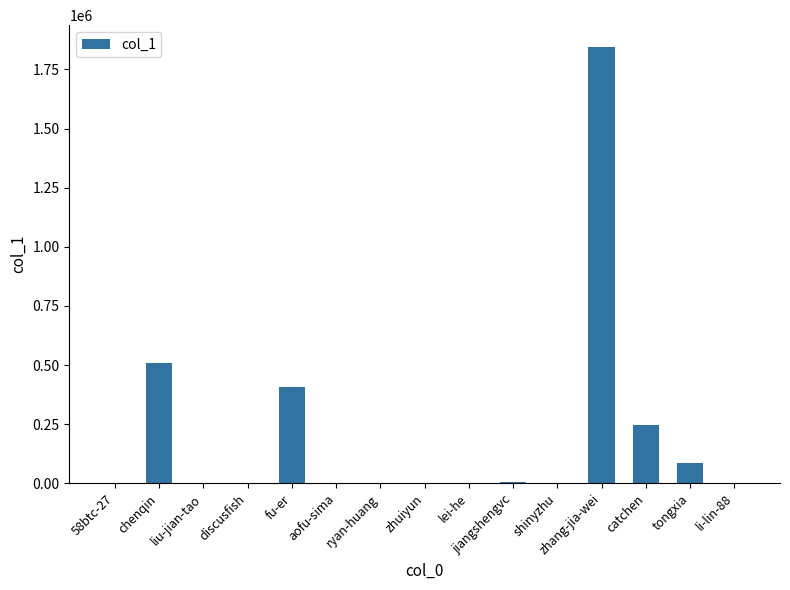

Which category has the highest value across all series?

zhang-jia-wei